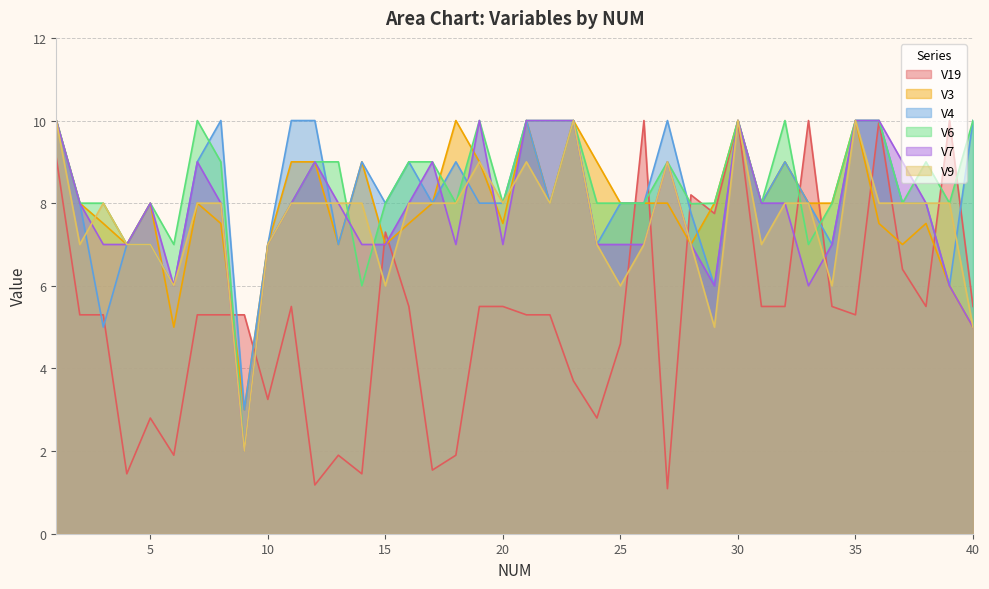

In V3, how many points are higher than both neighbors (excluding endpoints)?

10